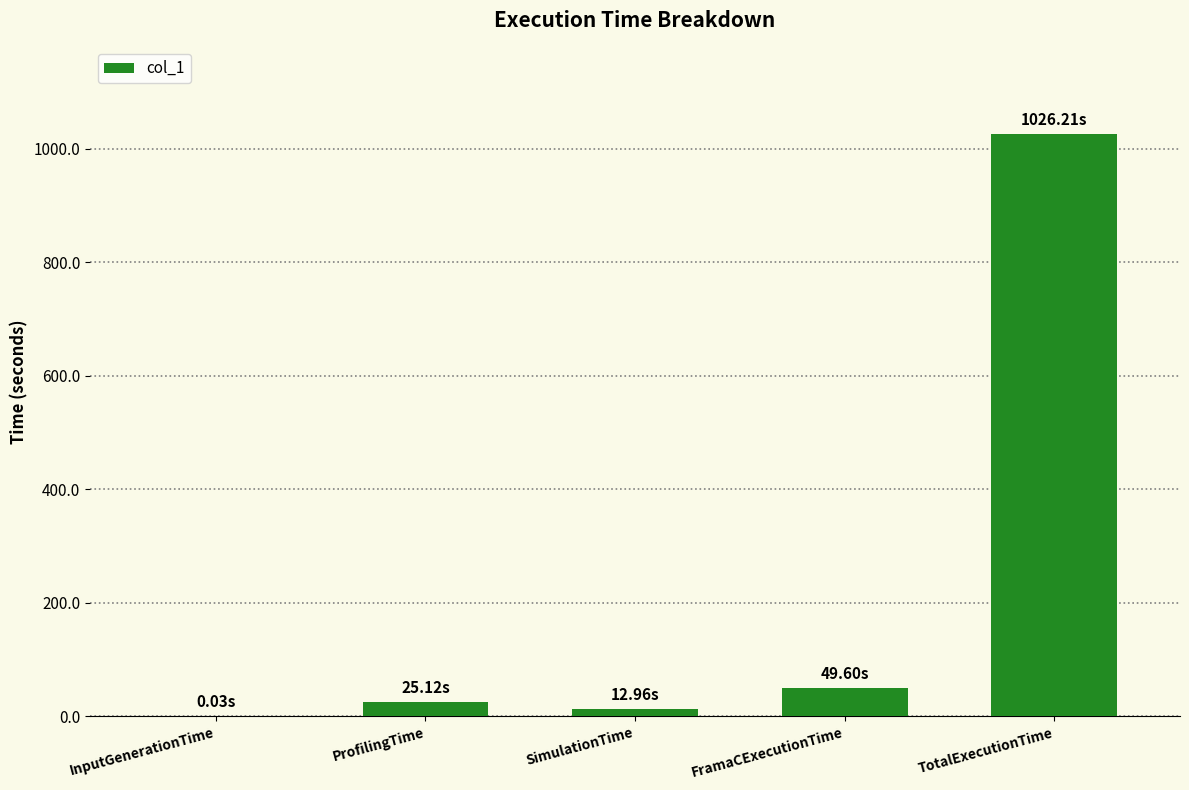

The chart shows a value of 25.1 at ProfilingTime. True or false?

True